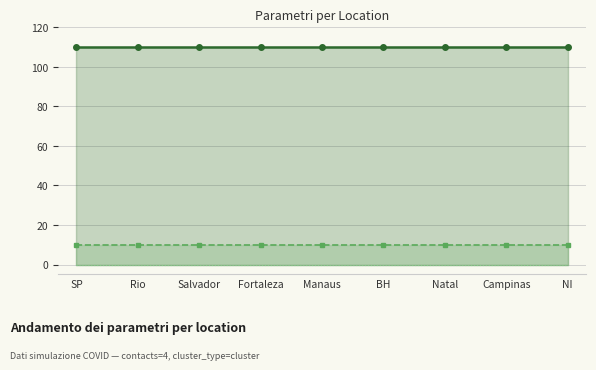

Which label corresponds to the largest value in the chart?

SP